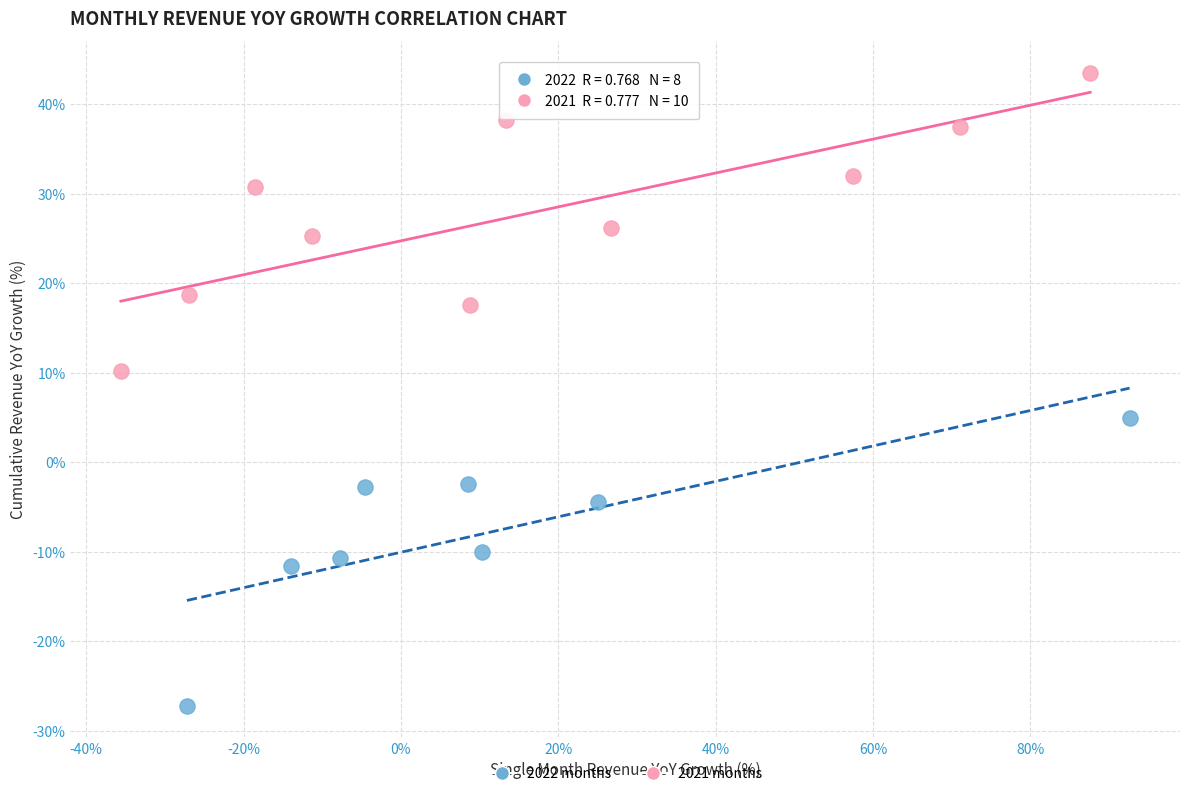

Which series reaches the maximum Y coordinate?

2021 months